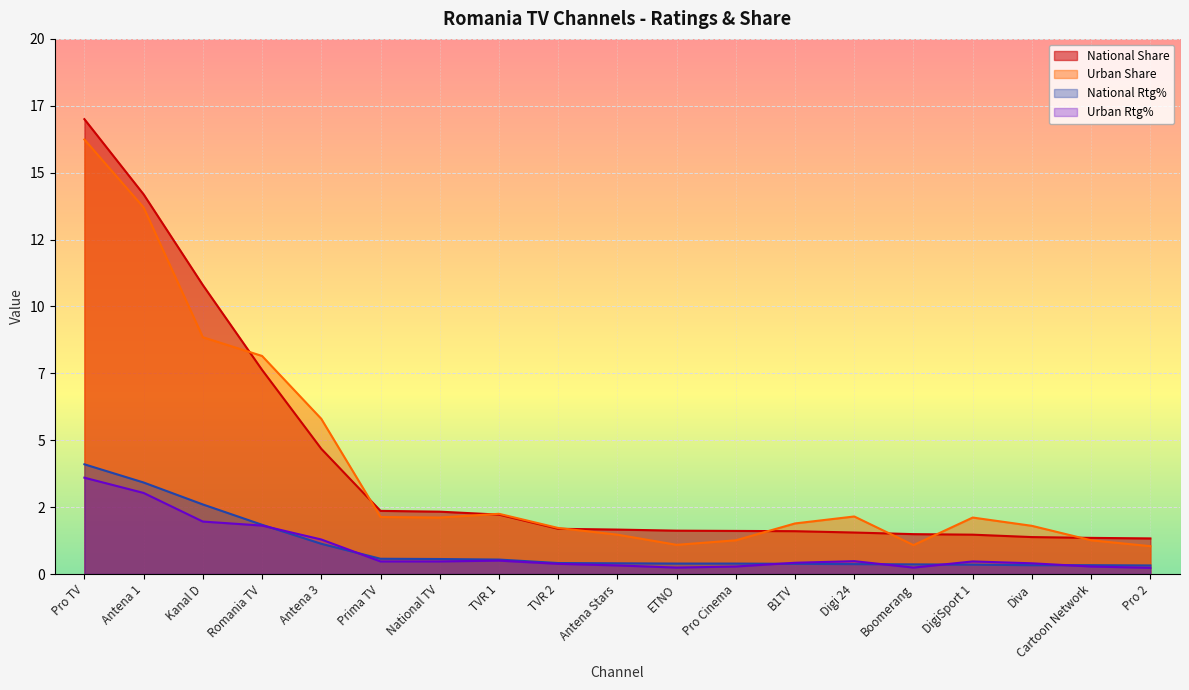

Where is the first local minimum for Urban Share?

National TV